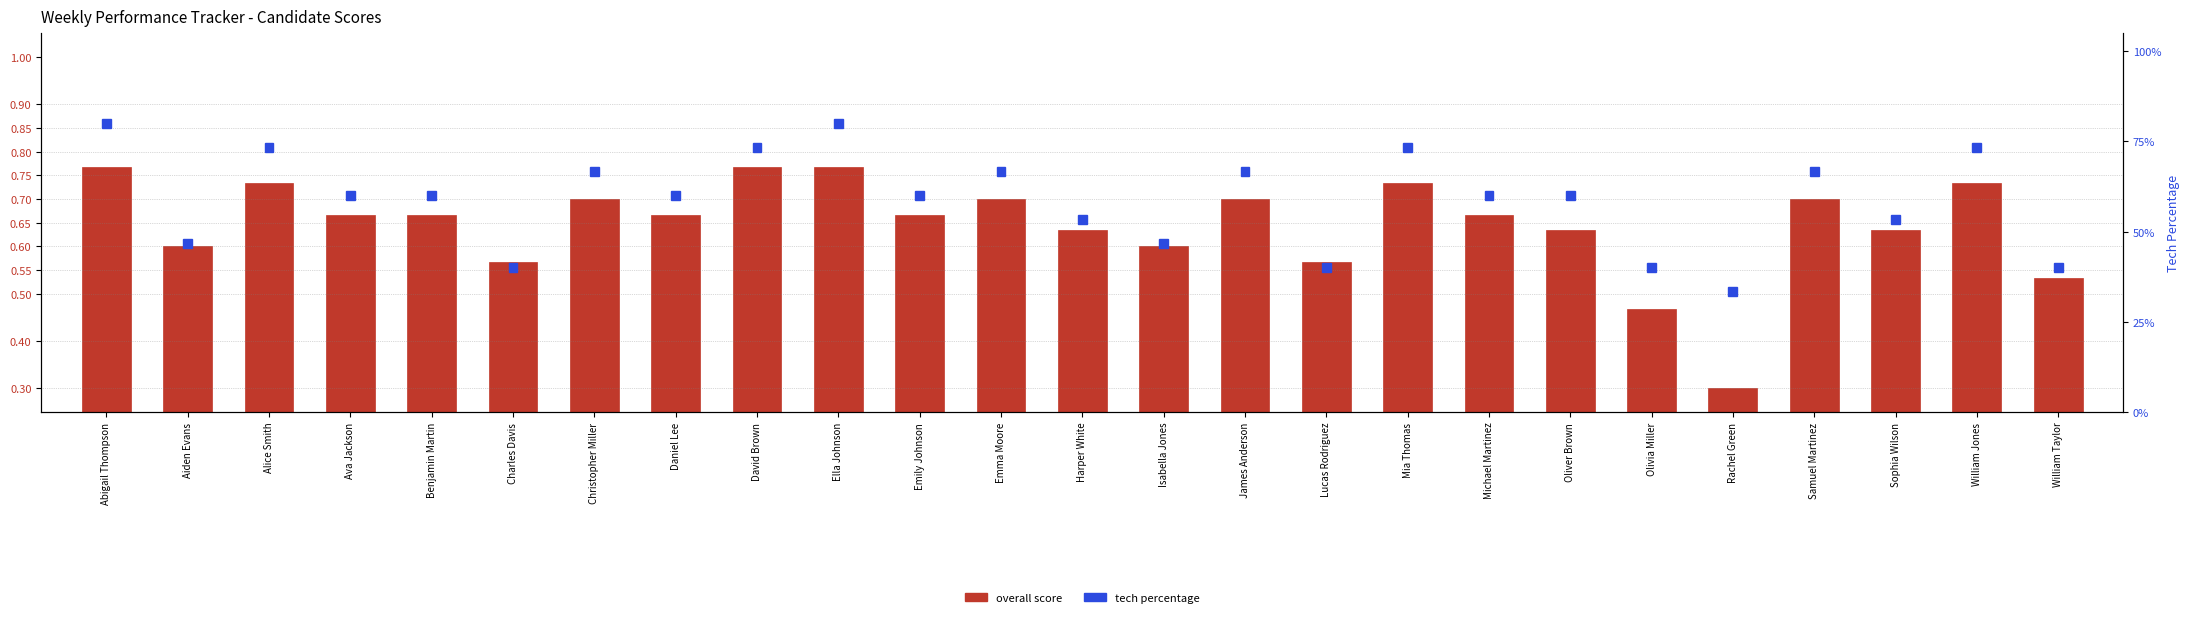

Which has a higher value, Samuel Martinez or Oliver Brown?

Samuel Martinez